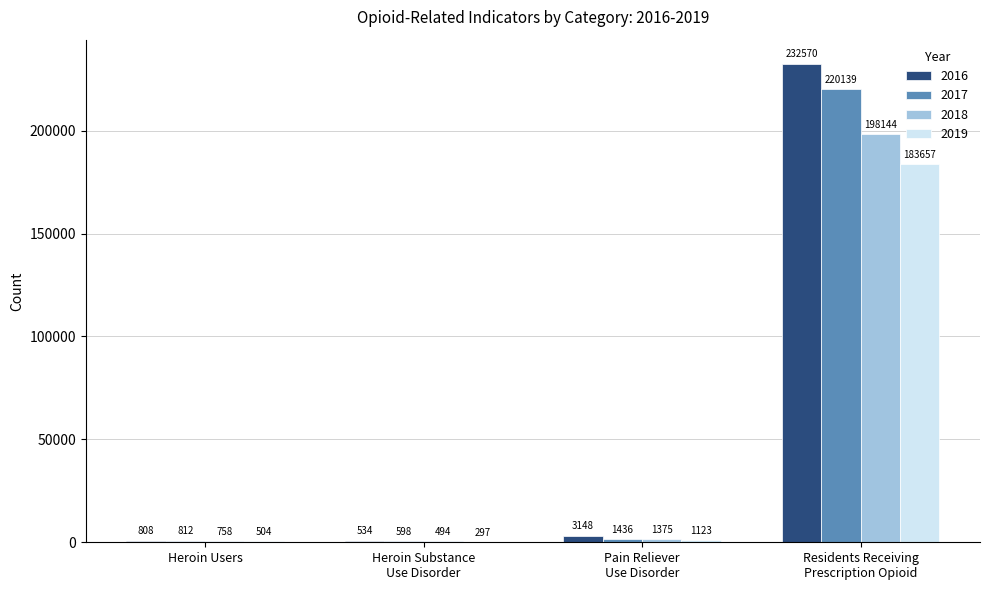

Which series has the largest total across all categories?

2016